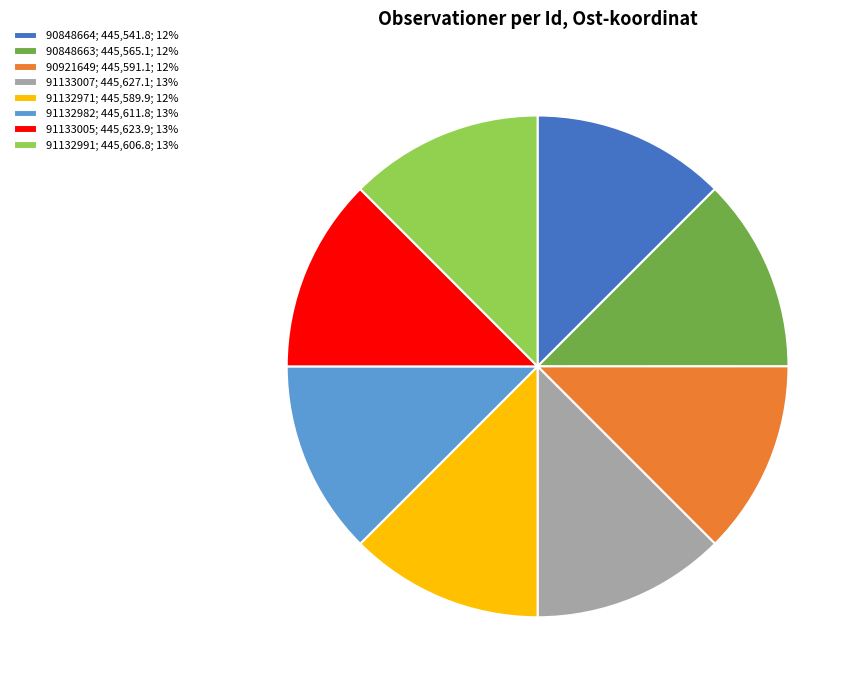

Is the sum of 90921649; 445,591.1; 12% and 91133007; 445,627.1; 13% greater than half?

No